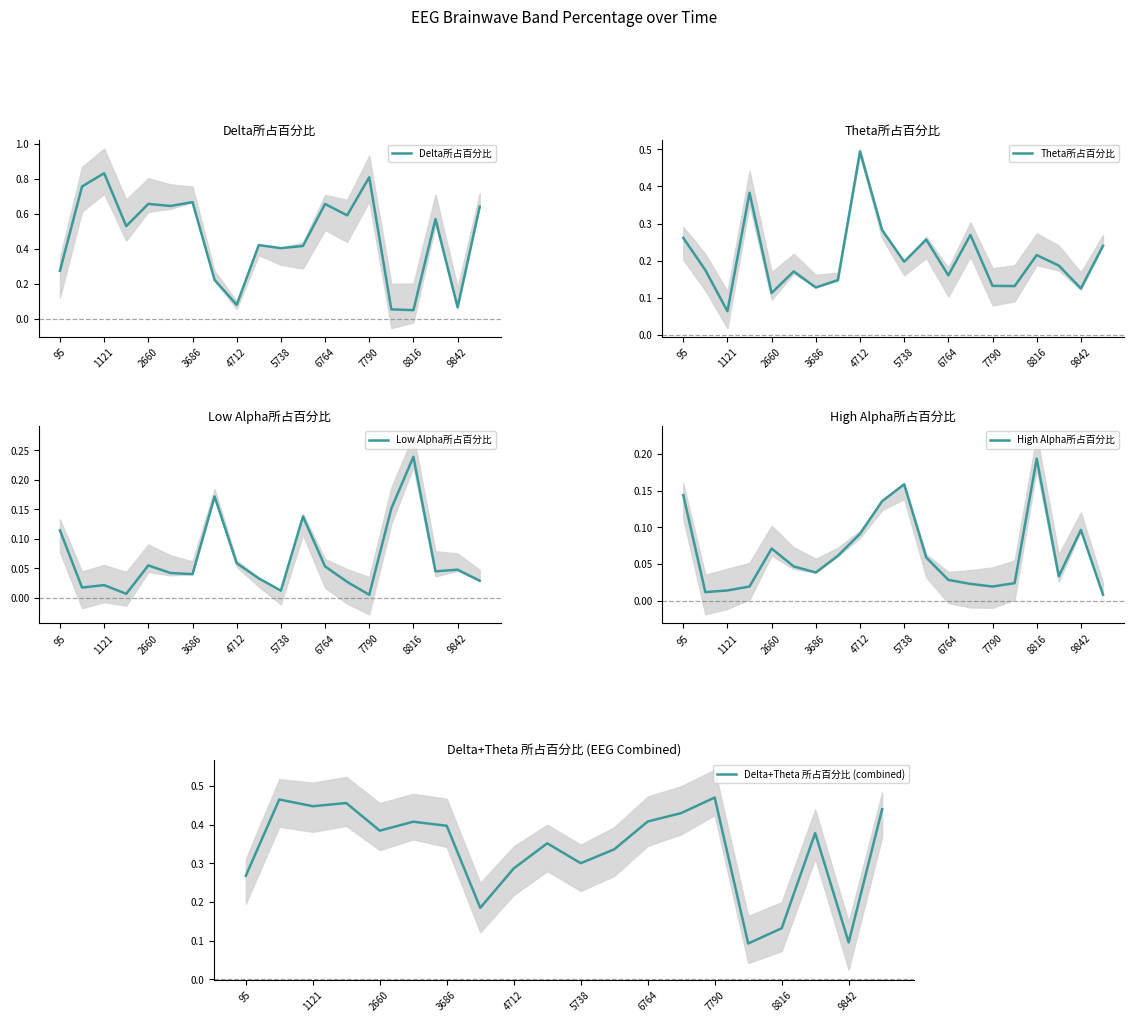

How many lines are shown in the chart?

5